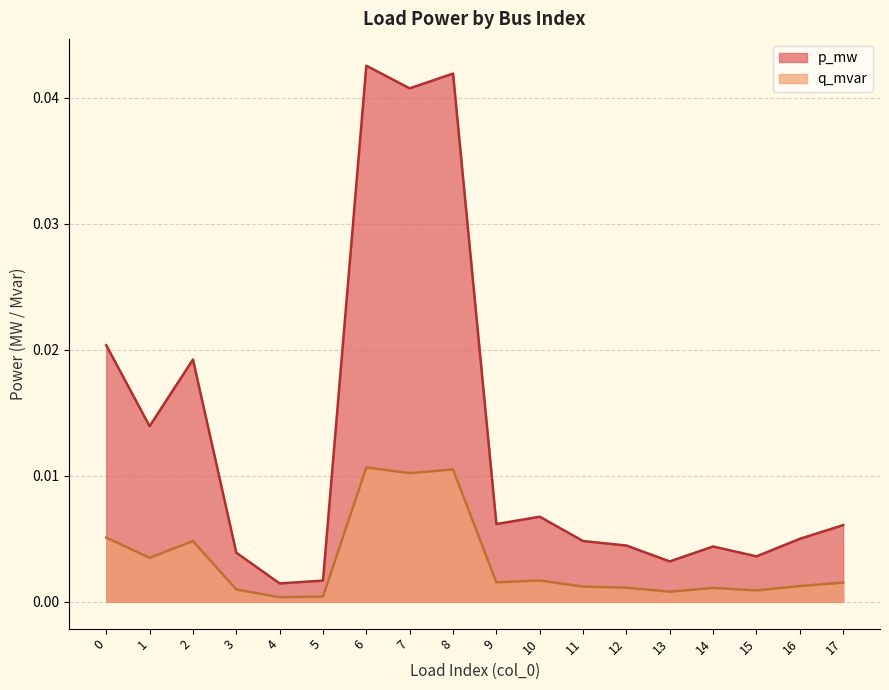

Which series has the largest total across all categories?

p_mw